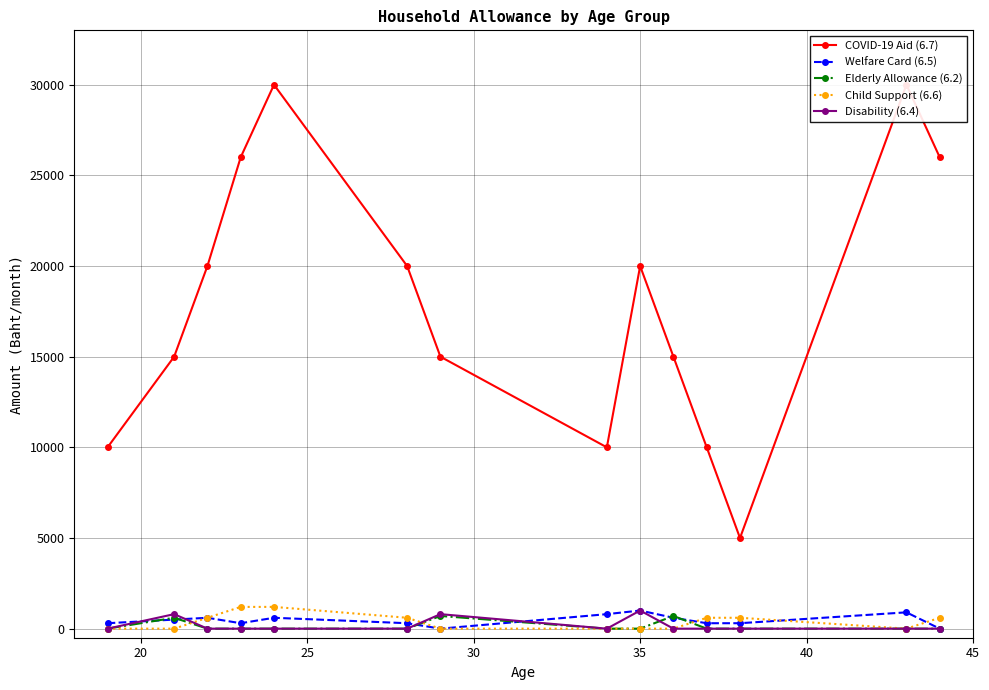

True or false: Elderly Allowance (6.2) and Welfare Card (6.5) cross at least once.

True